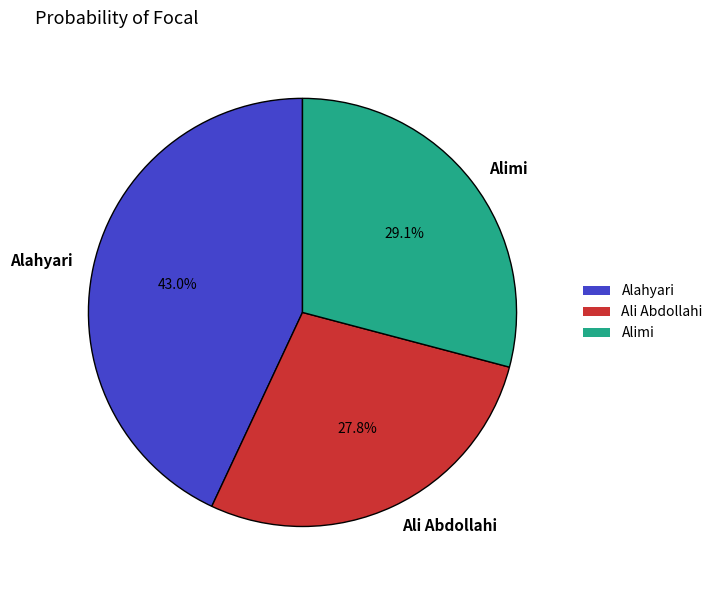

What is the smallest slice in the pie chart?

Ali Abdollahi